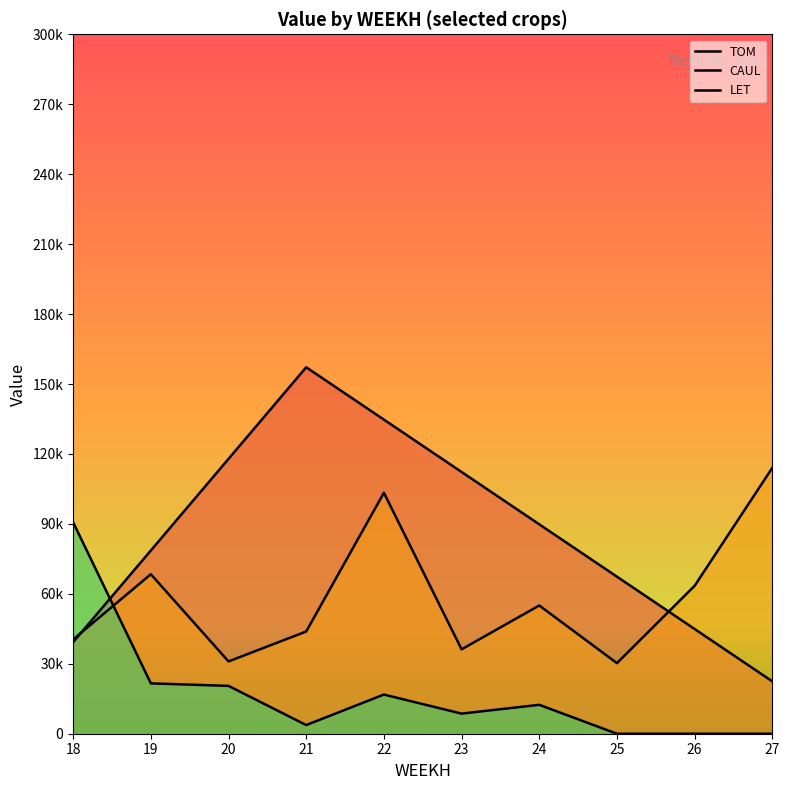

Is the value of LET at 20 greater than the value of TOM at 21?

No